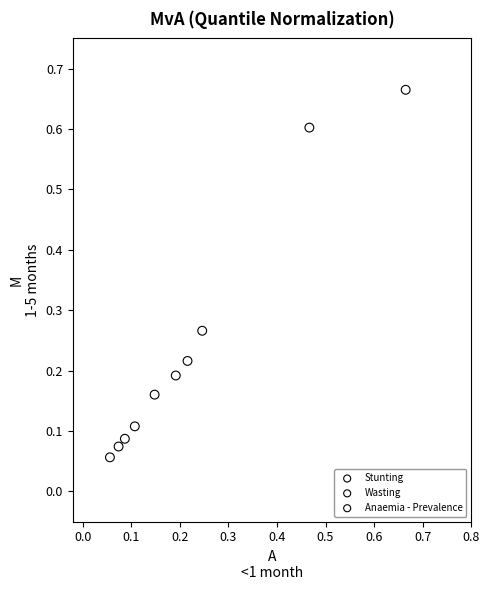

Which series reaches the maximum Y coordinate?

Wasting